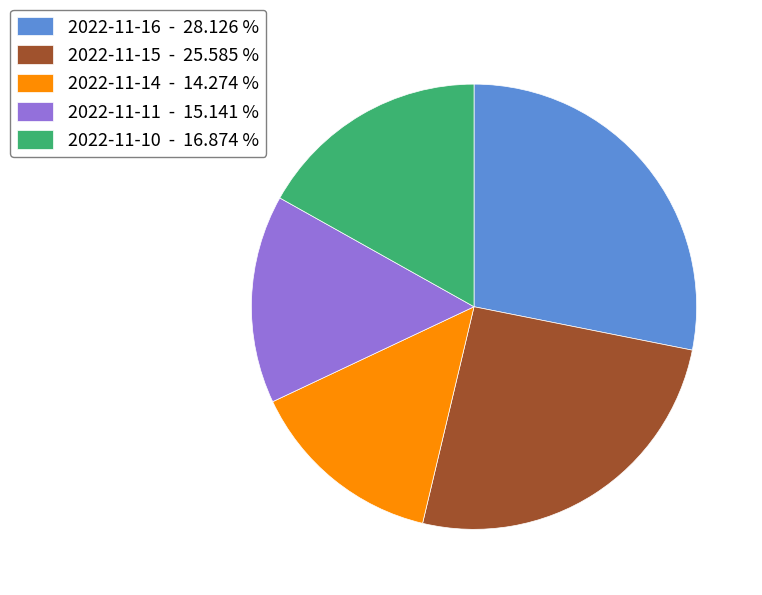

Which has a higher value, 2022-11-11 - 15.141 % or 2022-11-14 - 14.274 %?

2022-11-11 - 15.141 %